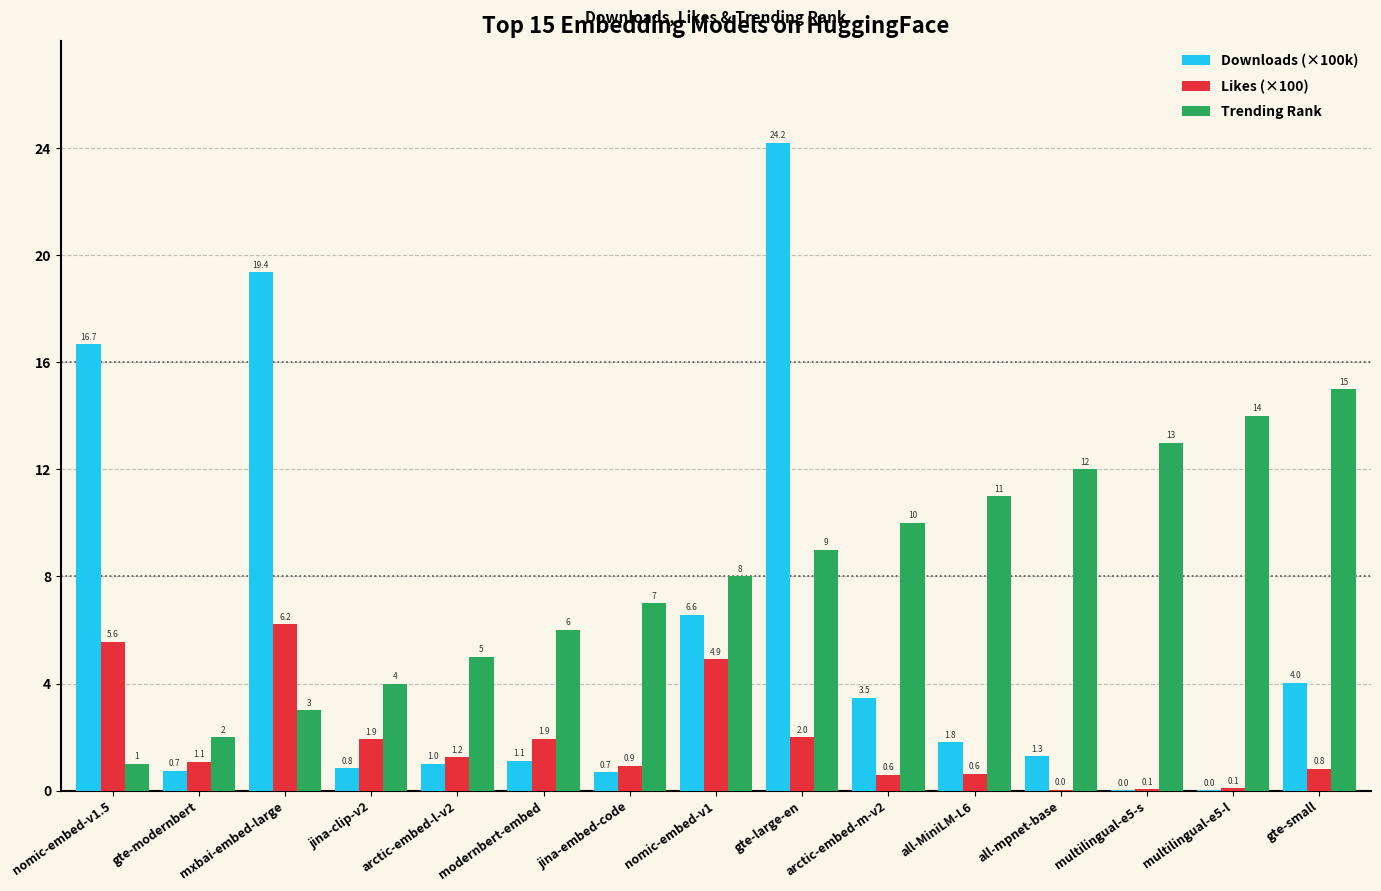

Which series has the largest total across all categories?

Trending Rank